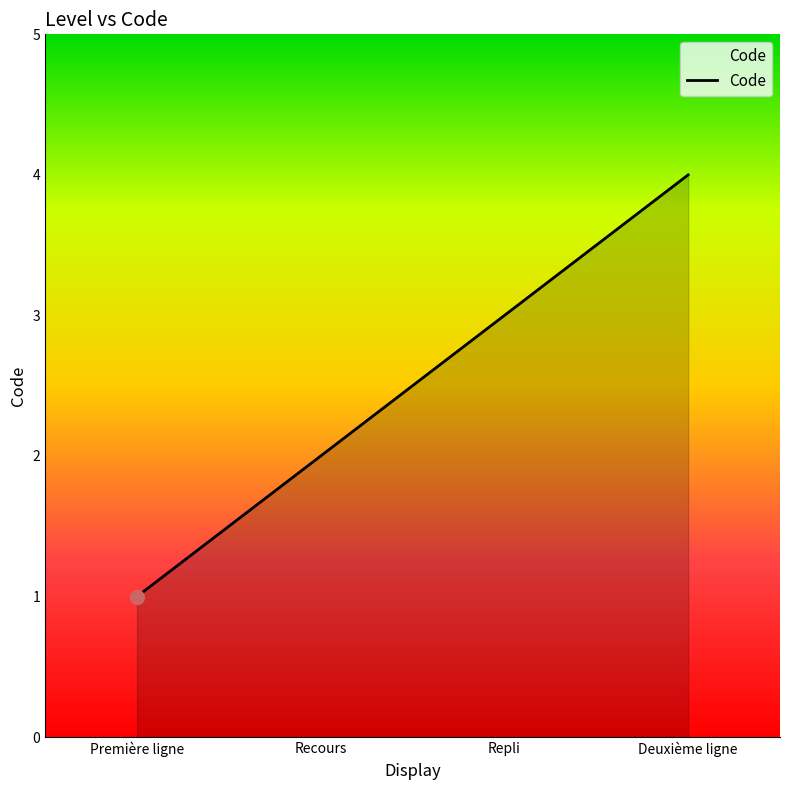

Read the value at Deuxième ligne.

4